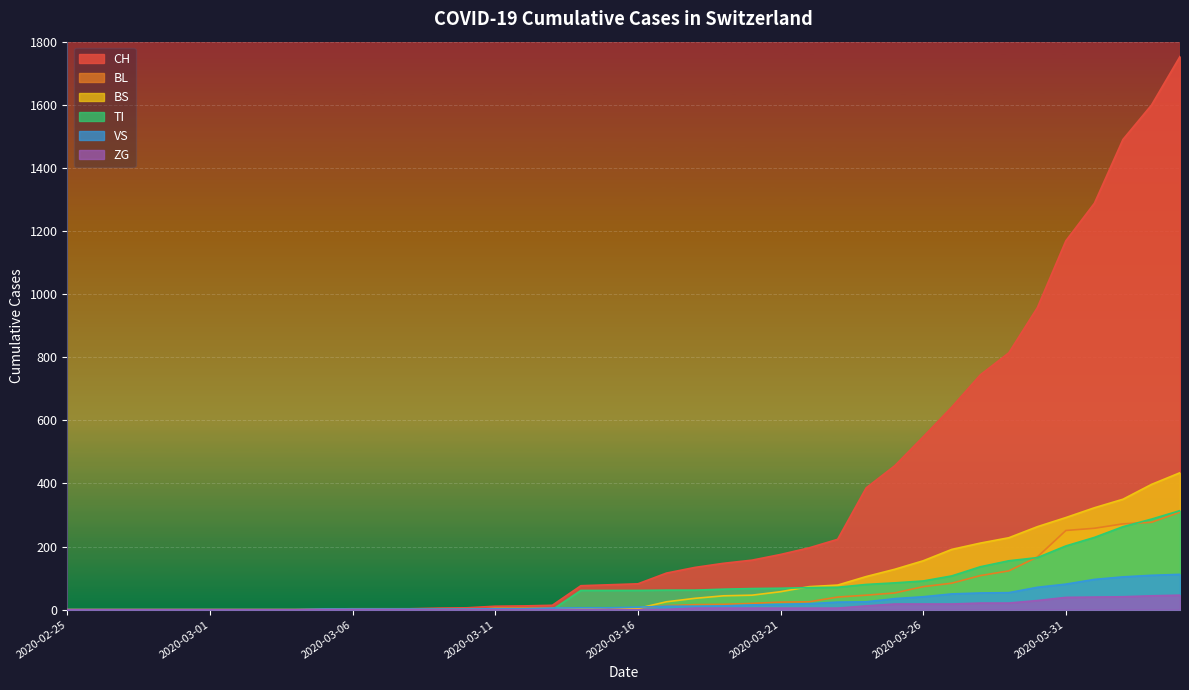

At 2020-02-27, list the series in order from largest to smallest.

CH, BL, BS, TI, VS, ZG